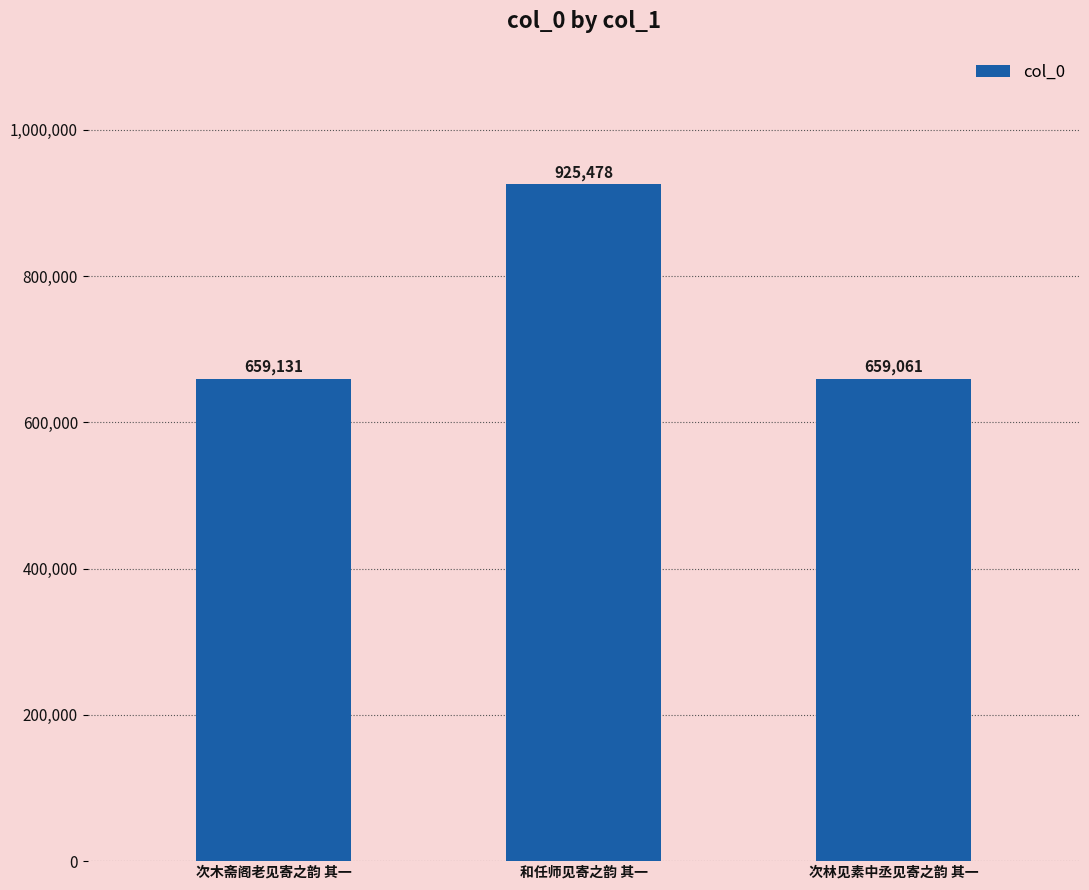

Which has a higher value, 次木斋阁老见寄之韵 其一 or 次林见素中丞见寄之韵 其一?

次木斋阁老见寄之韵 其一